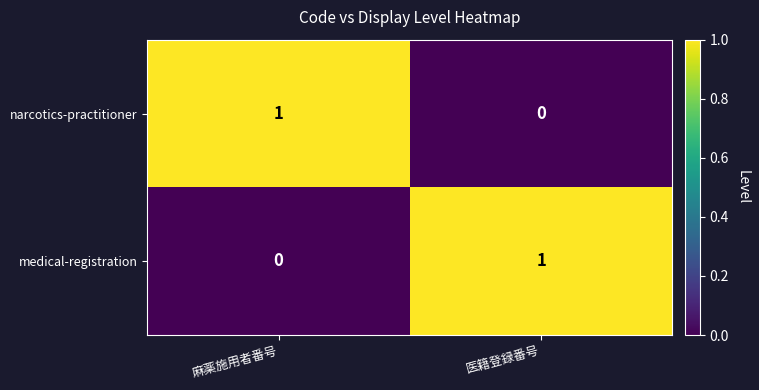

How many distinct data groups are displayed?

2